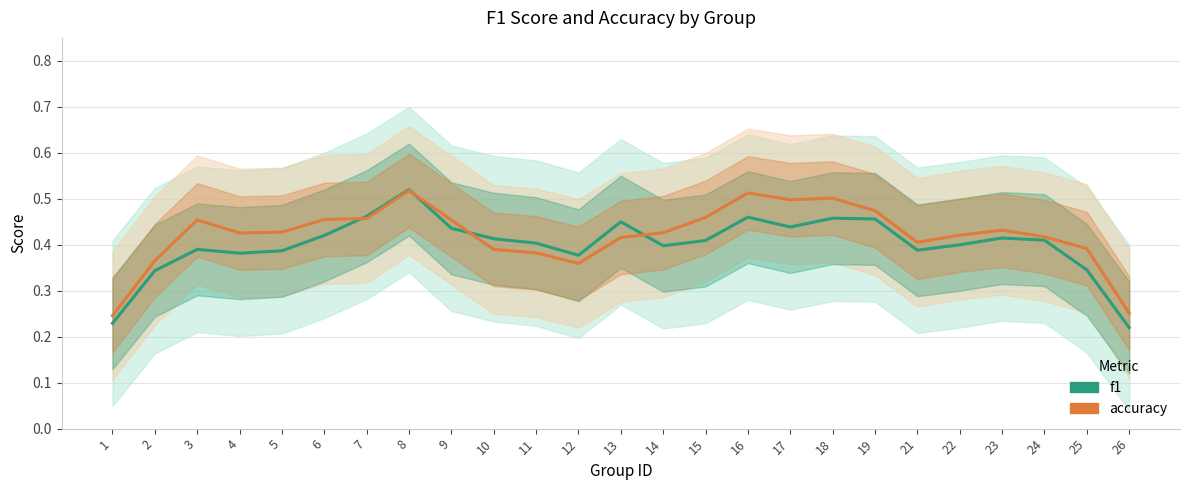

Count the accuracy values in the range 0 to 1.

25